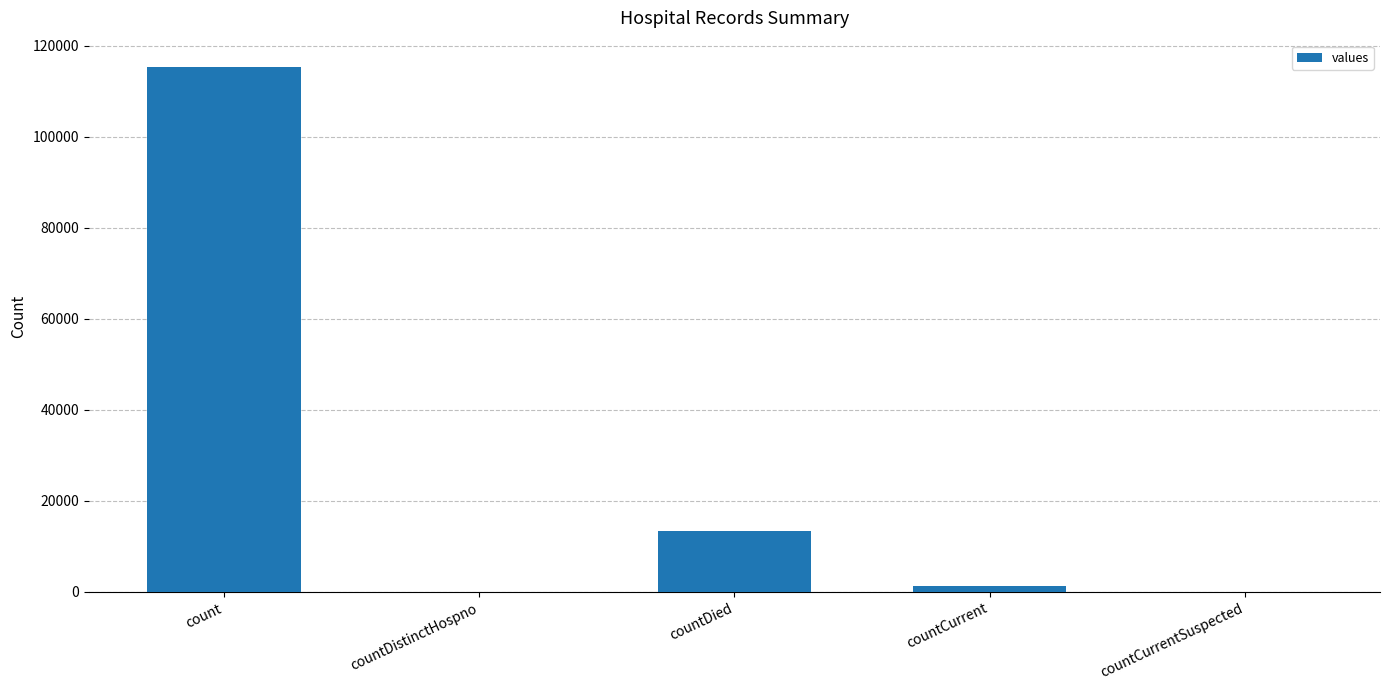

Count the number of data series in this chart.

1